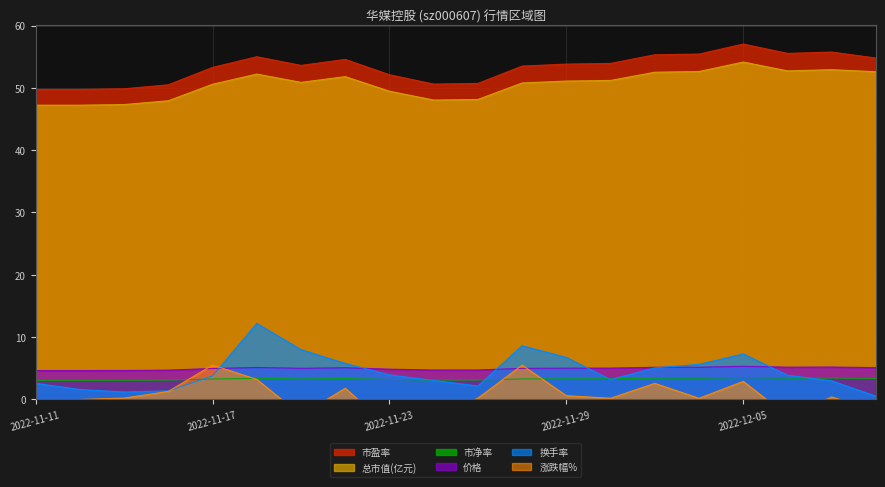

True or false: 总市值(亿元) has a value of 17.9 at 2022-11-24.

False